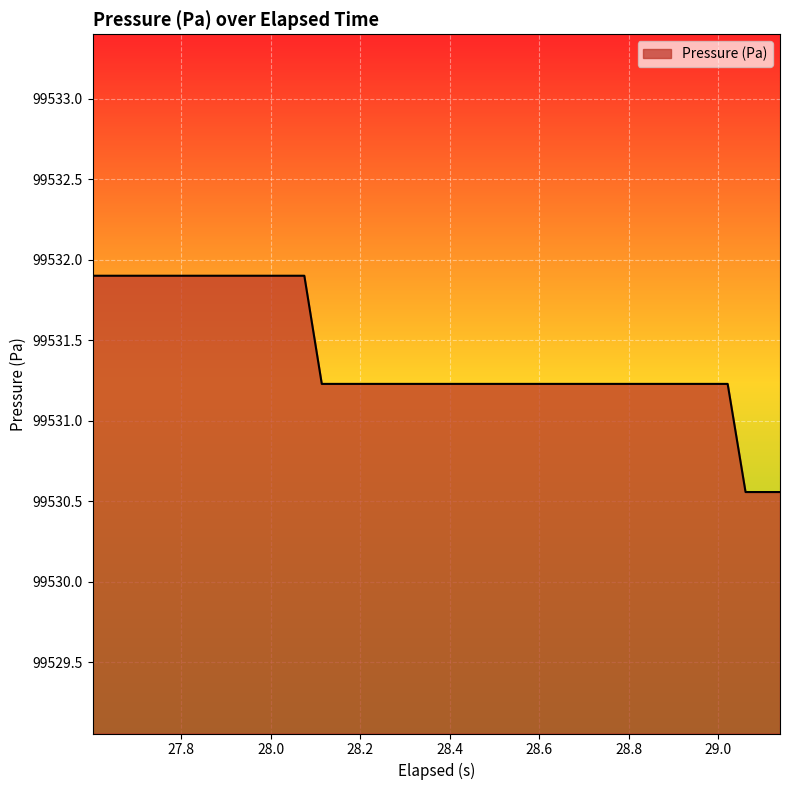

What is the difference between the maximum and minimum values?

1.3